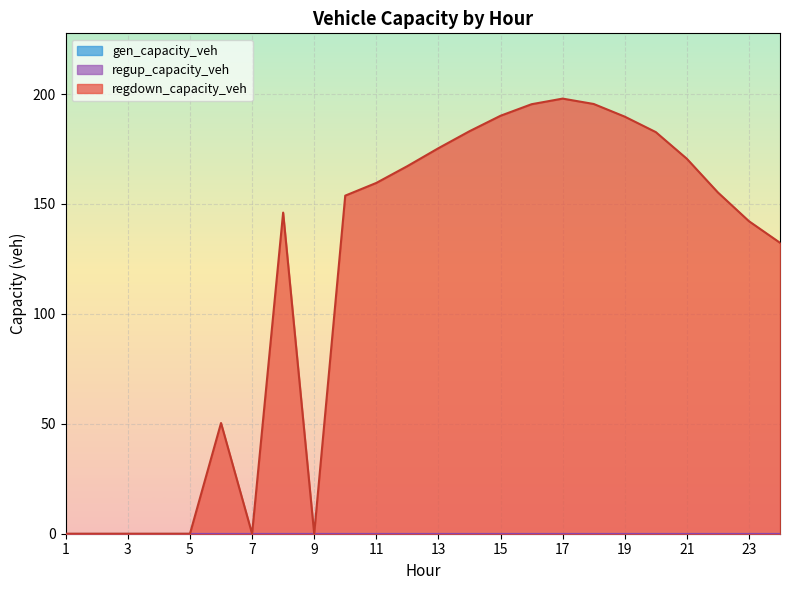

Where is the first local maximum for regdown_capacity_veh?

6